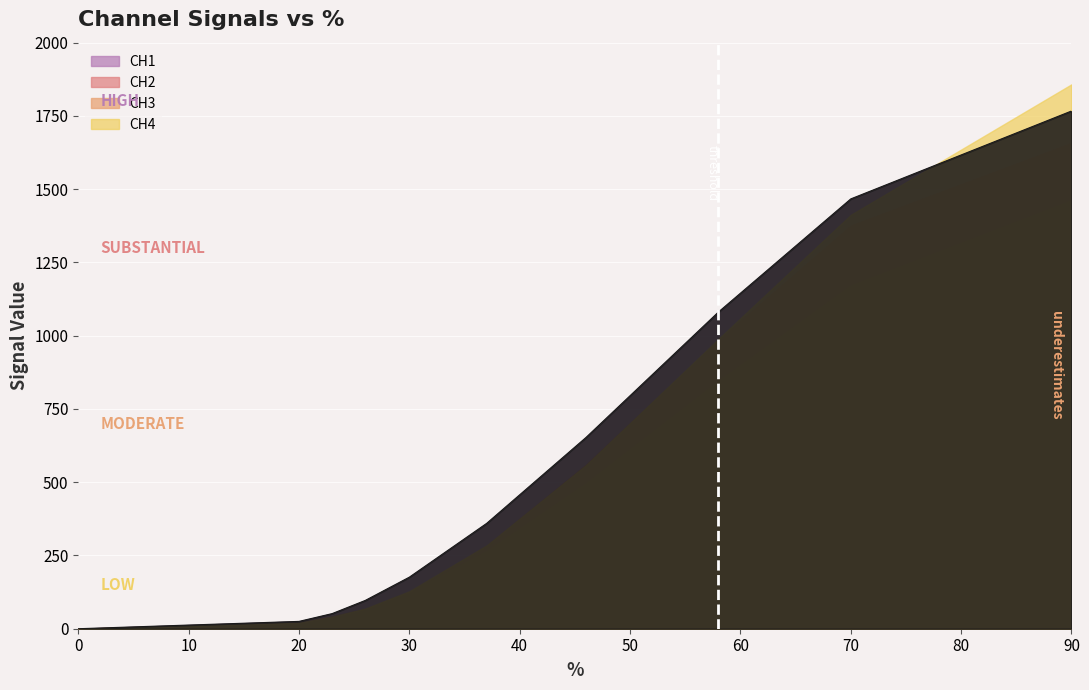

List the series in order of their peak value, highest first.

CH4, CH1, CH2, CH3